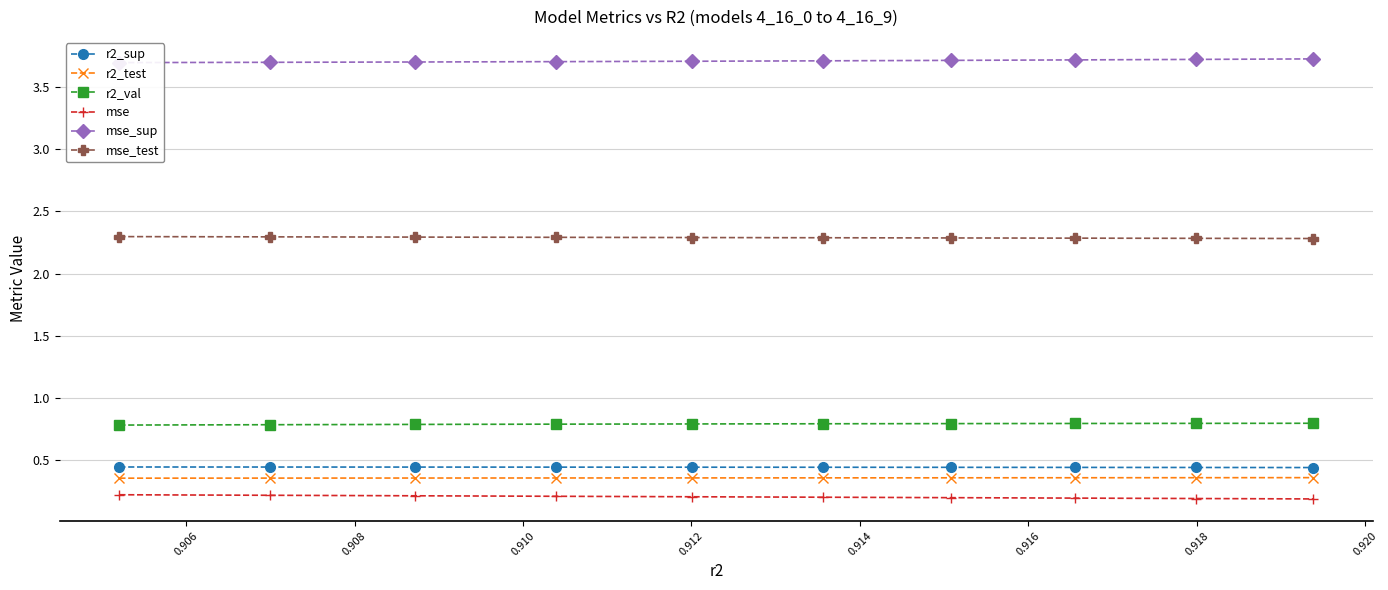

True or false: mse_test and r2_test cross at least once.

False